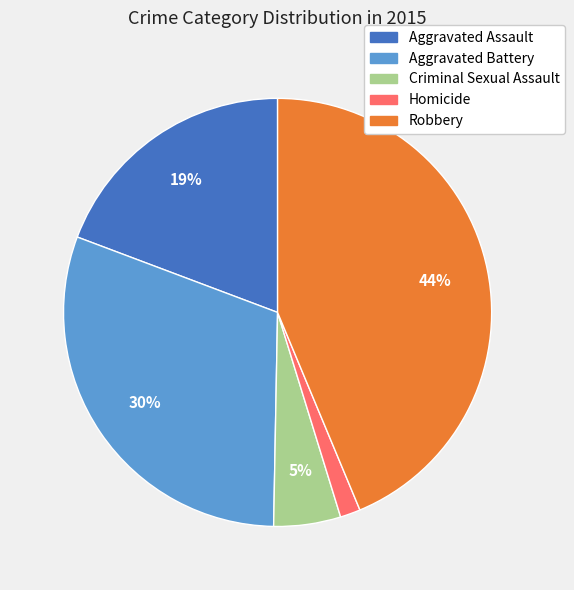

Rank the categories by value from highest to lowest.

Robbery, Aggravated Battery, Aggravated Assault, Criminal Sexual Assault, Homicide